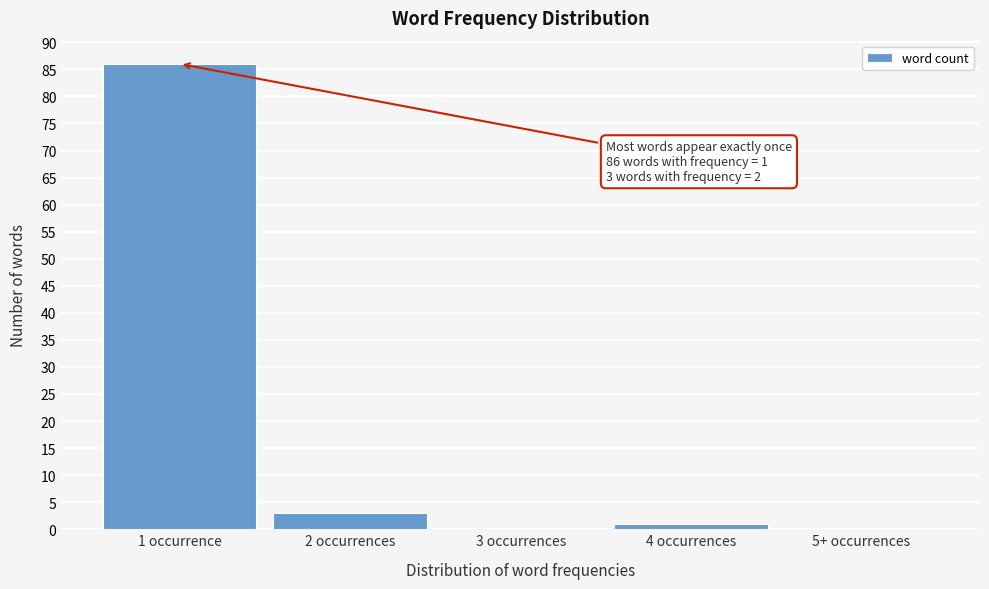

Reading left to right, transcribe all the data shown in this chart.

1 occurrence=86	2 occurrences=3	3 occurrences=0	4 occurrences=1	5+ occurrences=0